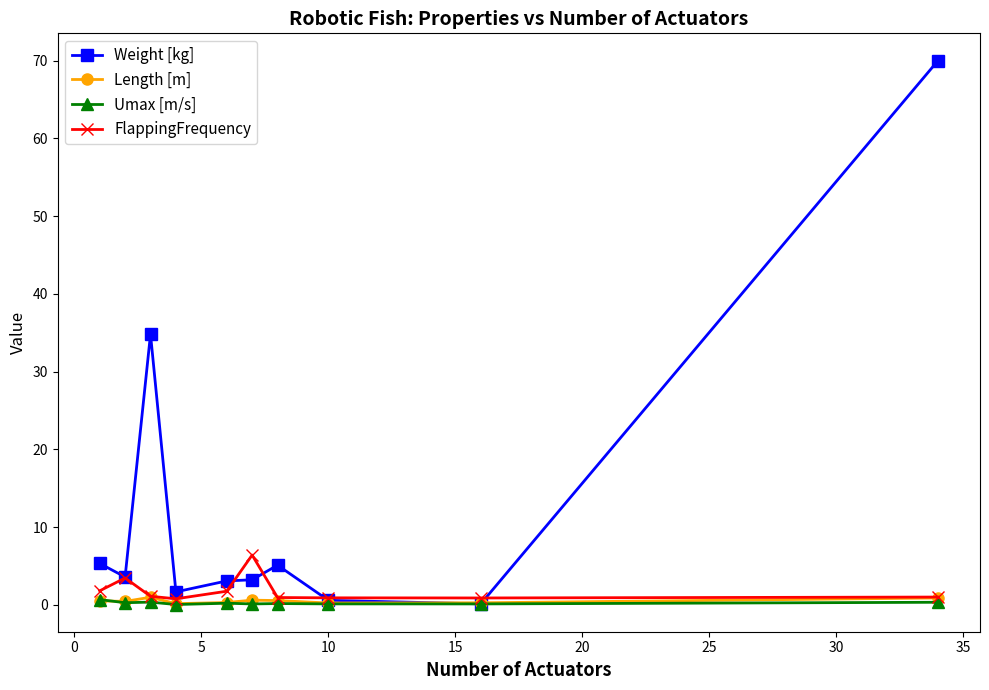

What is the maximum value shown in the chart?

70.0